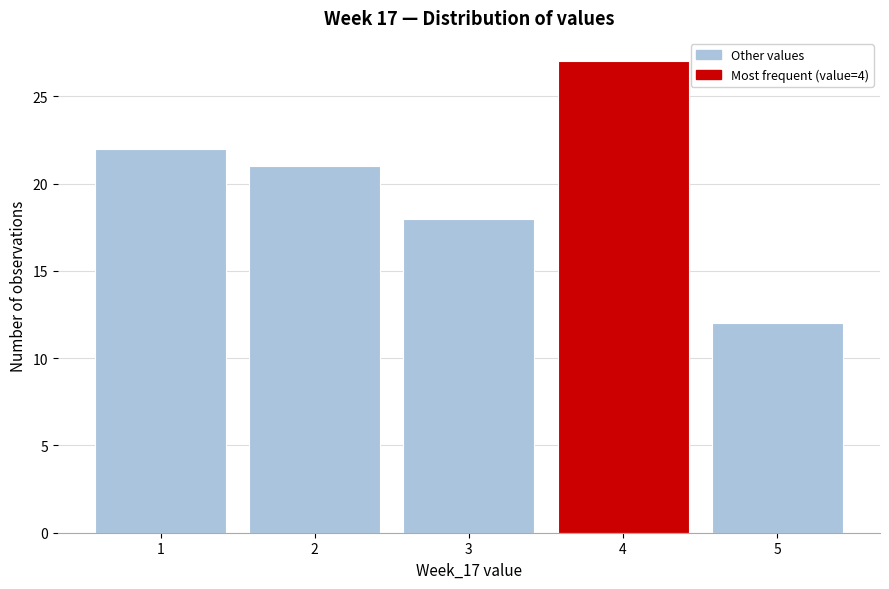

How tall is the bar that spans 0.5 to 1.5 on the x-axis? The values are not printed on the chart, so give them approximately, as read against the axis.

22